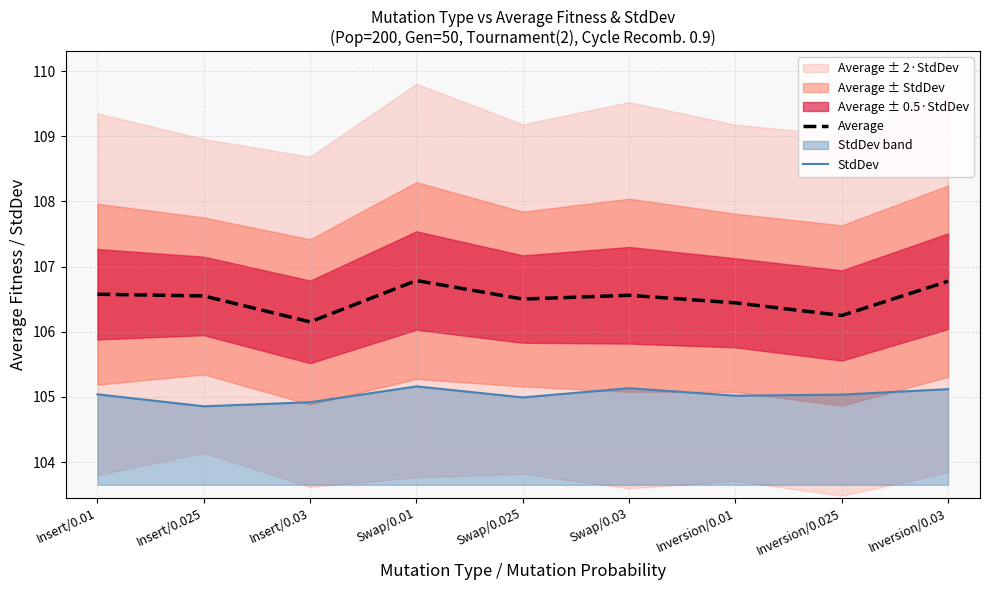

True or false: Average has a value of 106.4 at Inversion/0.01.

True